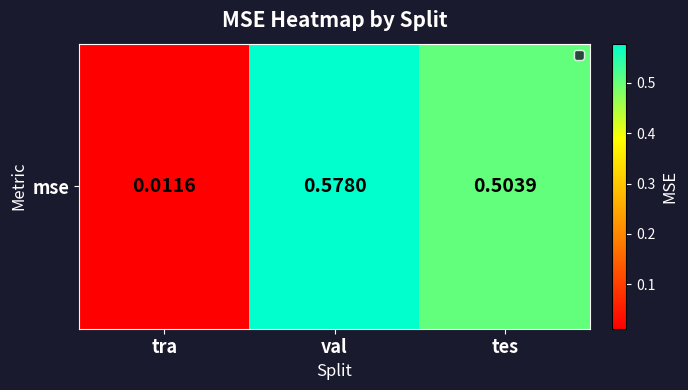

What is the sum of all values?

1.1